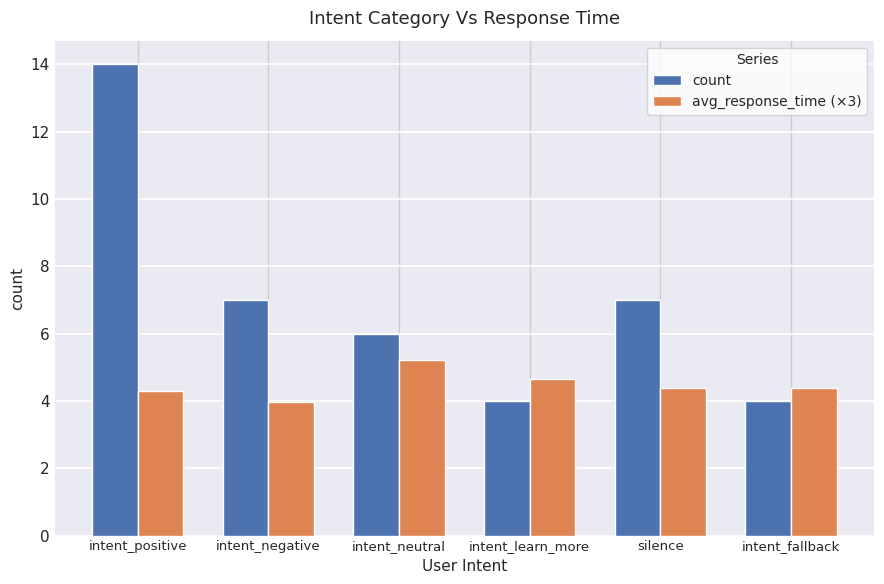

Count the number of categories in the chart.

6